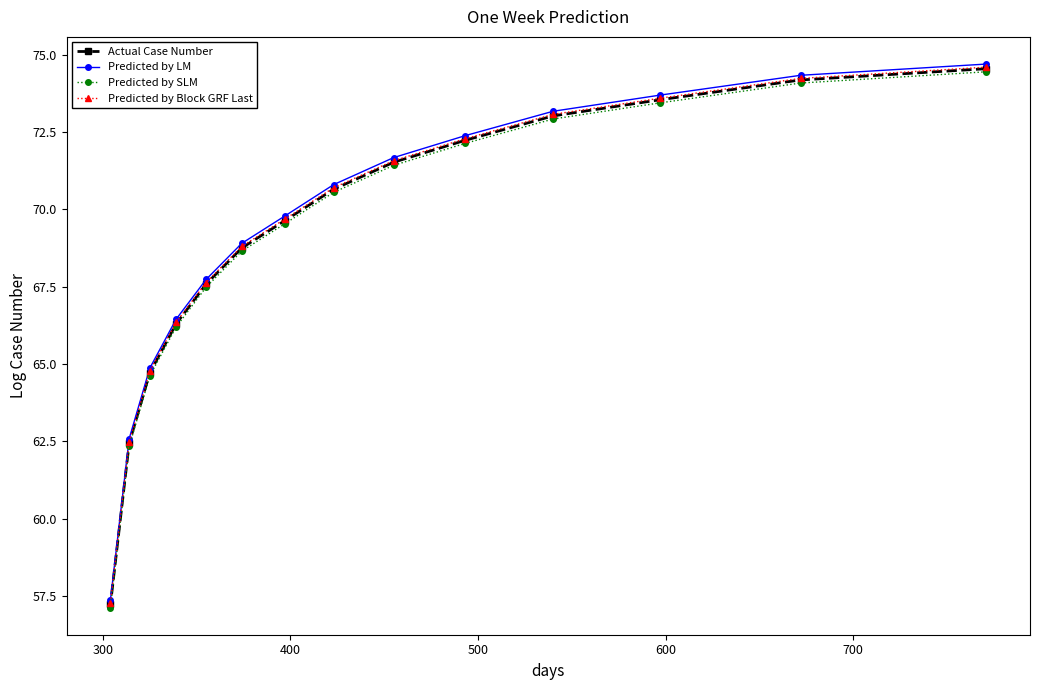

At how many categories does at least one series exceed 60?

13